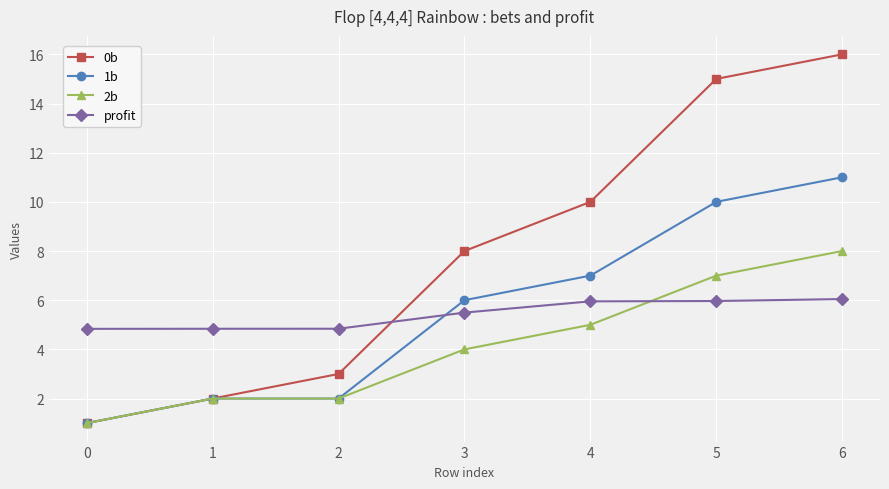

Count the number of data series in this chart.

4